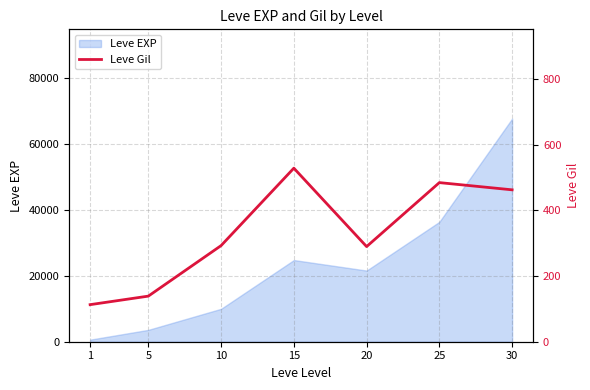

What is the difference between the maximum and minimum values?

416